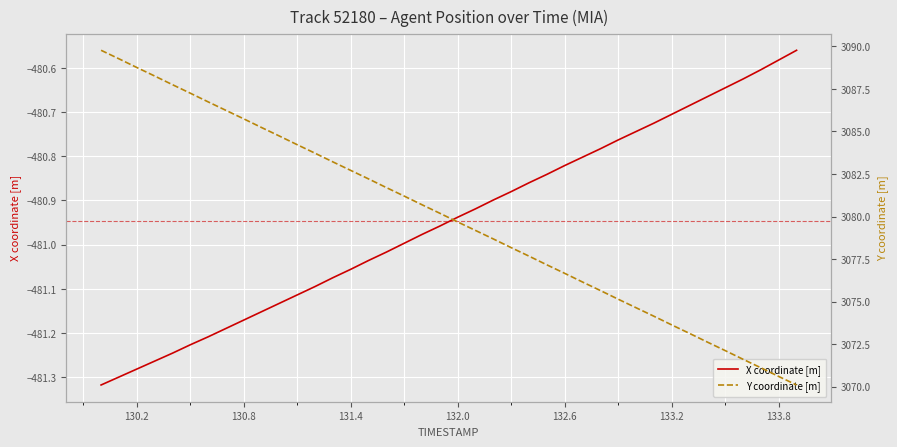

The X coordinate [m] series shows -480.7 at 133.2. True or false?

True